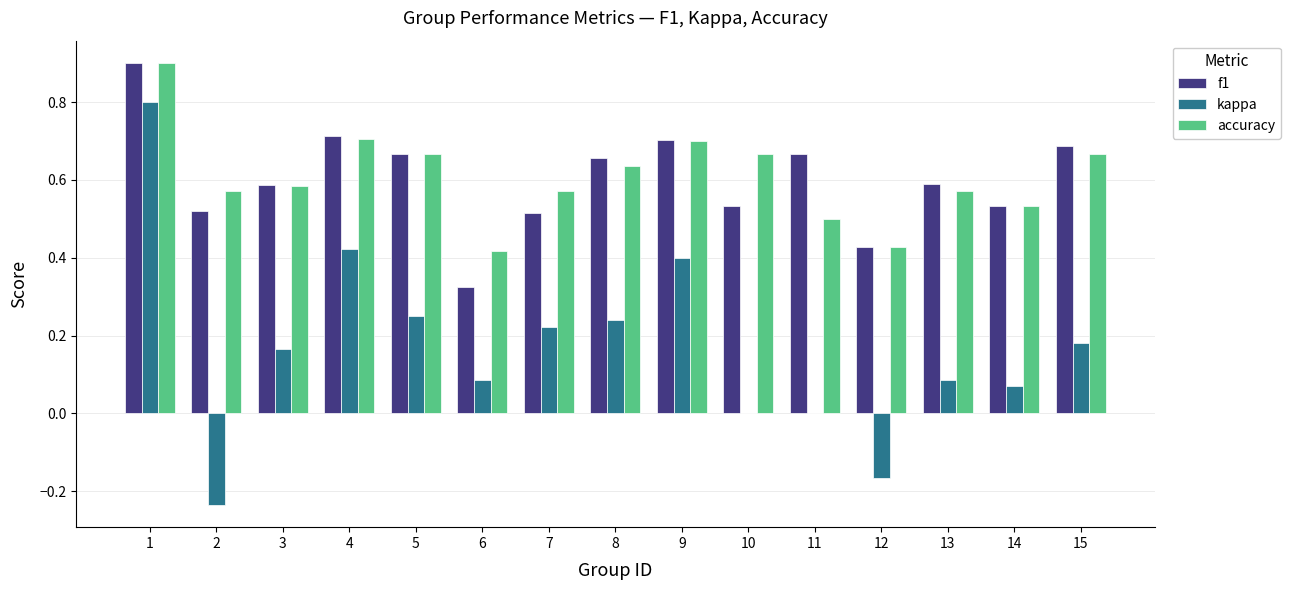

The kappa series shows 0.7 at 9. True or false?

False